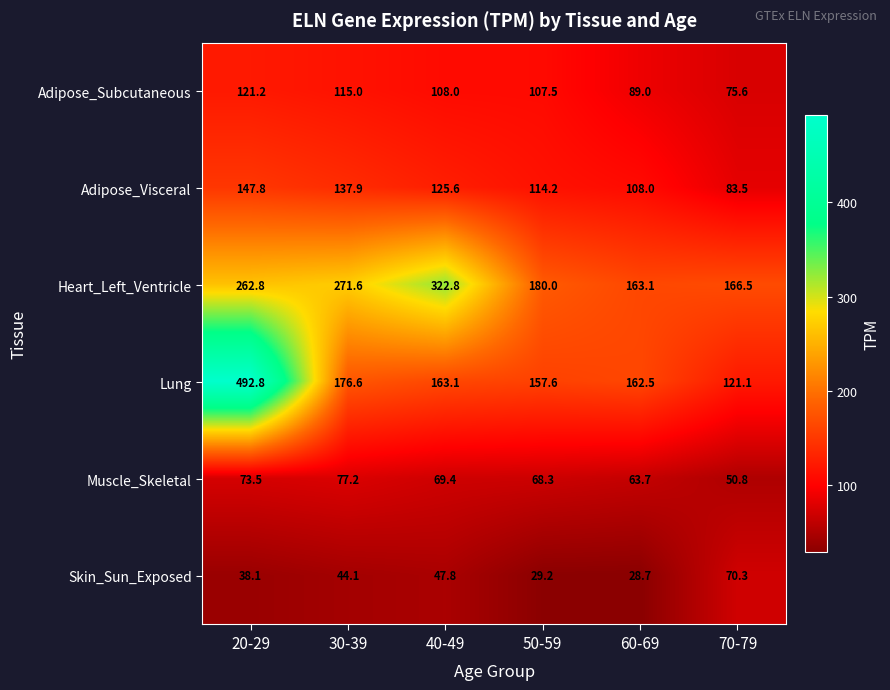

Read the Adipose_Subcutaneous value at 20-29.

121.2